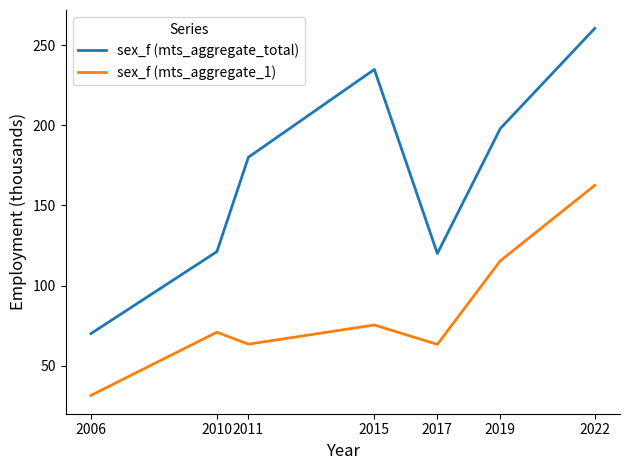

True or false: sex_f (mts_aggregate_total) and sex_f (mts_aggregate_1) cross at least once.

False